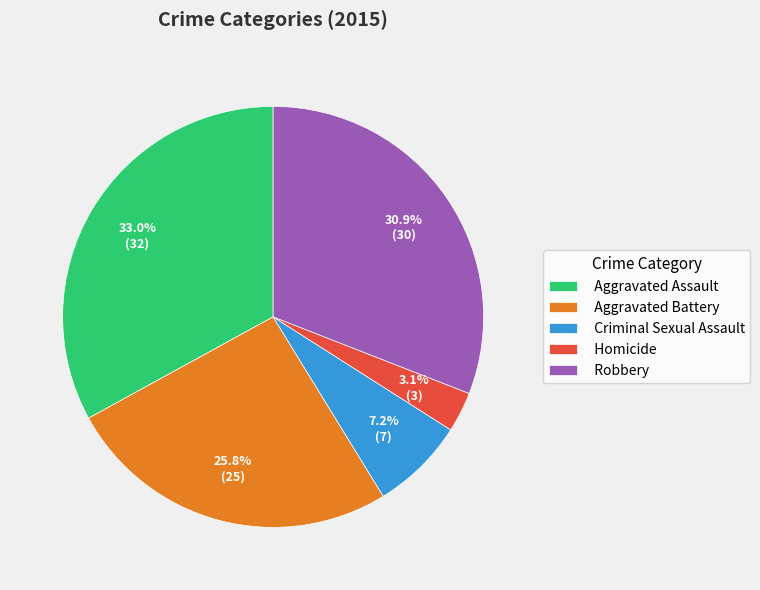

Is it true that Aggravated Battery is 26% of the pie?

True